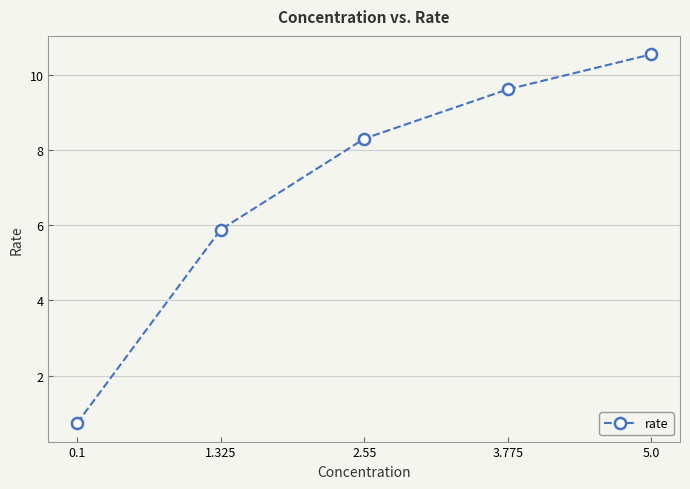

What is the change in value from 0.1 to 2.55?

+7.6